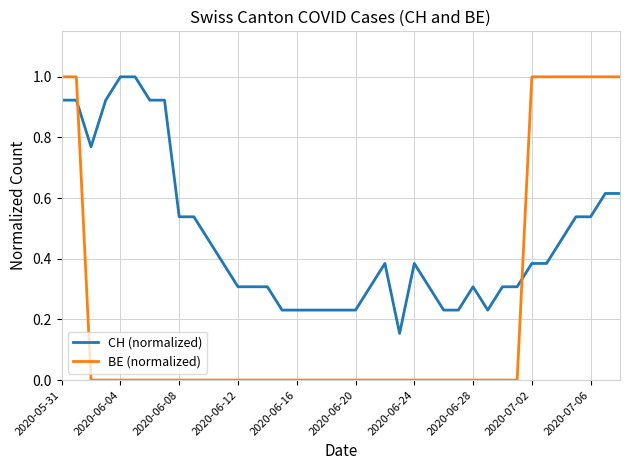

How many lines are shown in the chart?

2